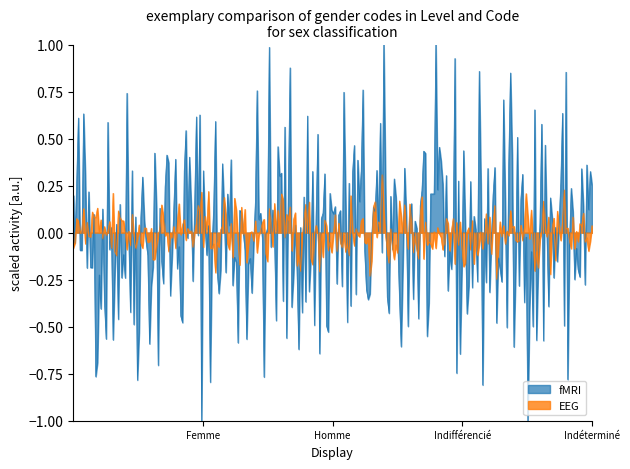

List the series in order of their peak value, lowest first.

EEG, fMRI